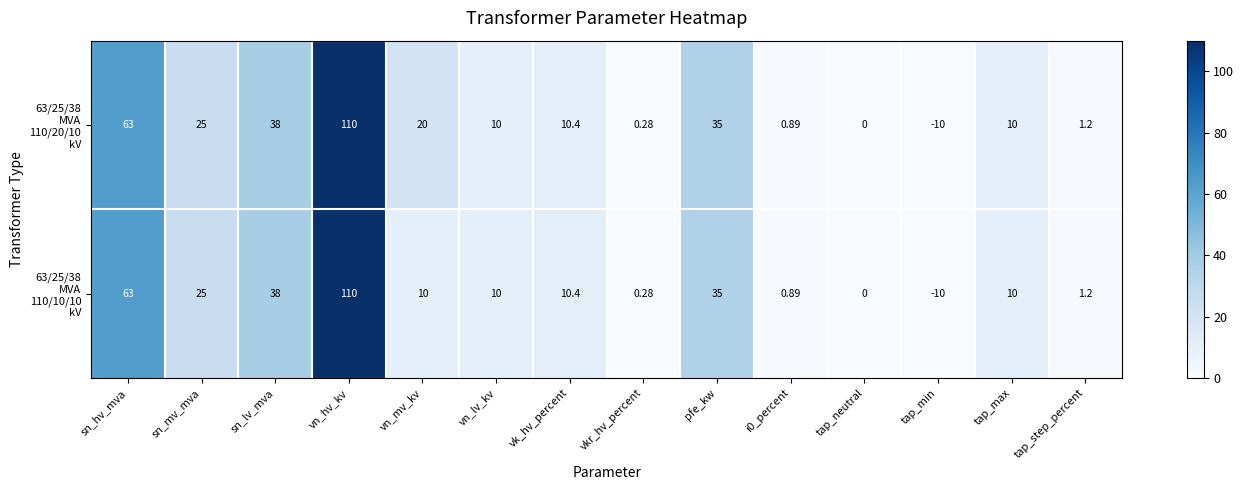

At which category is the sum across all series the highest?

vn_hv_kv